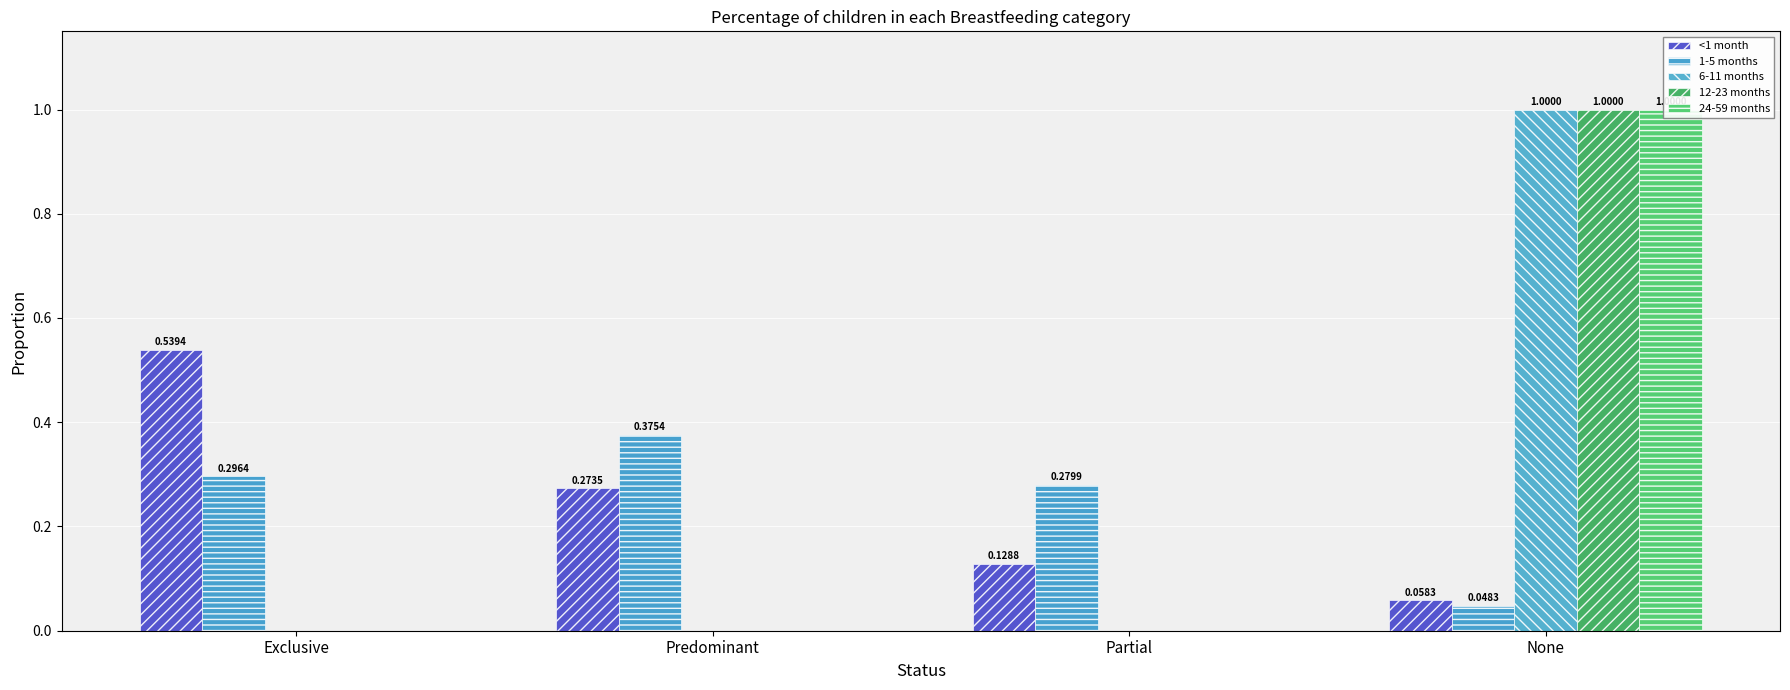

Reading left to right, transcribe all the data shown in this chart.

<1 month: 0.5	0.3	0.1	0.1
1-5 months: 0.3	0.4	0.3	0.0
6-11 months: 0.0	0.0	0.0	1.0
12-23 months: 0.0	0.0	0.0	1.0
24-59 months: 0.0	0.0	0.0	1.0